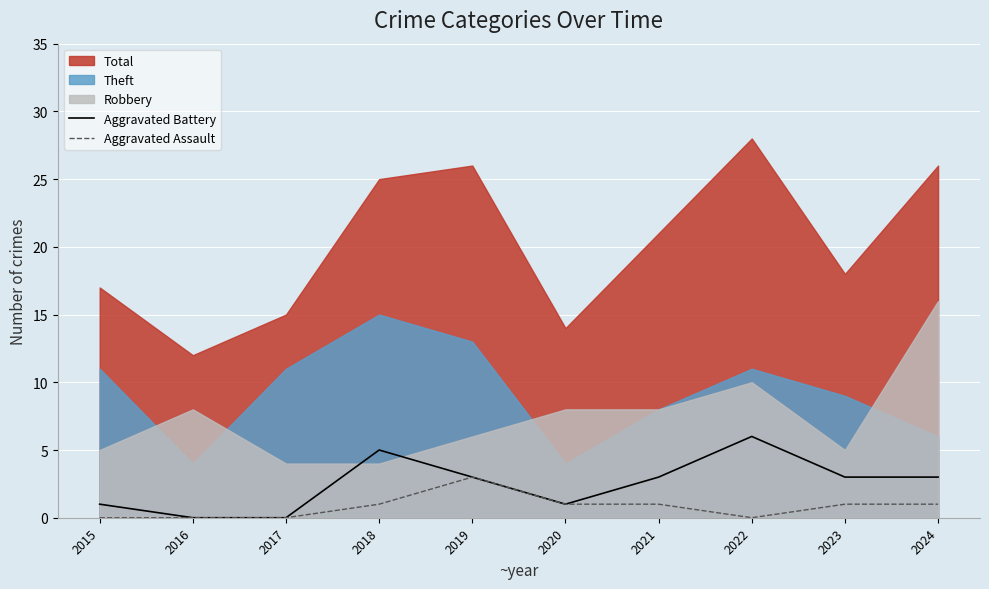

The value of Aggravated Assault at 2021 is 1. True or false?

True